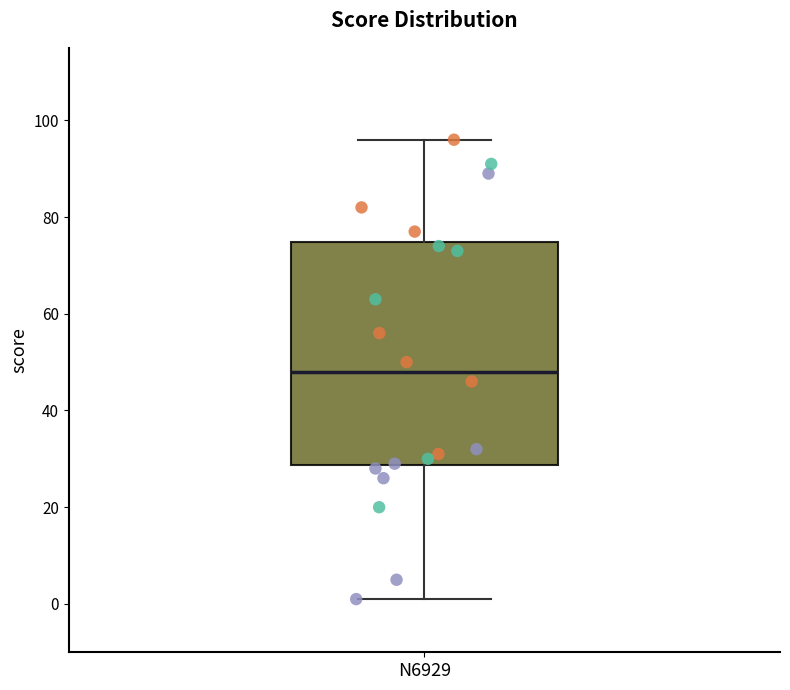

Transcribe this box plot: give where the median line is, the range the box spans, and where the two whiskers end, as read against the y-axis. The values are not printed on the chart, so give them approximately, as read against the axis.

median 48, box 28 to 74, whiskers 2 to 96